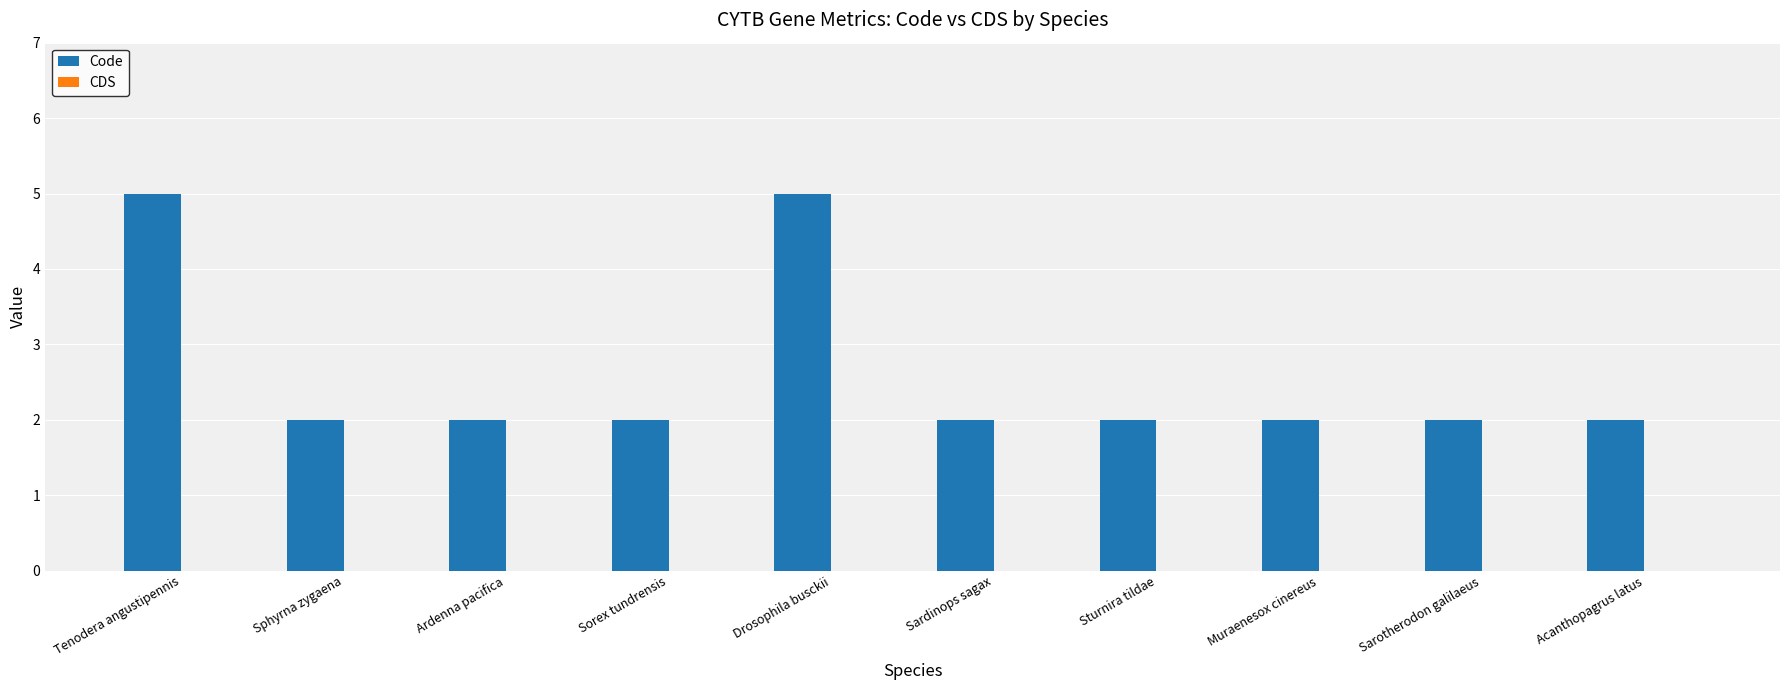

What is the maximum value shown in the chart?

5